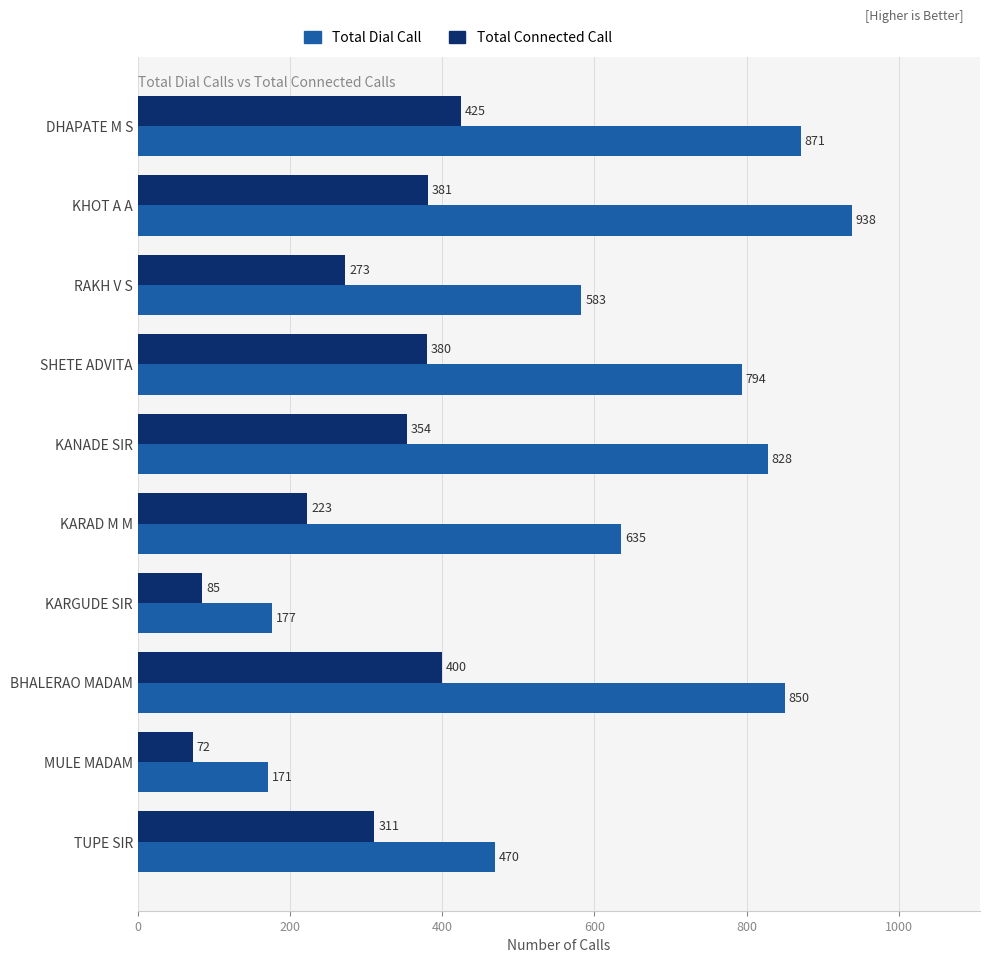

Where is Total Dial Call nearest to the value 554?

RAKH V S